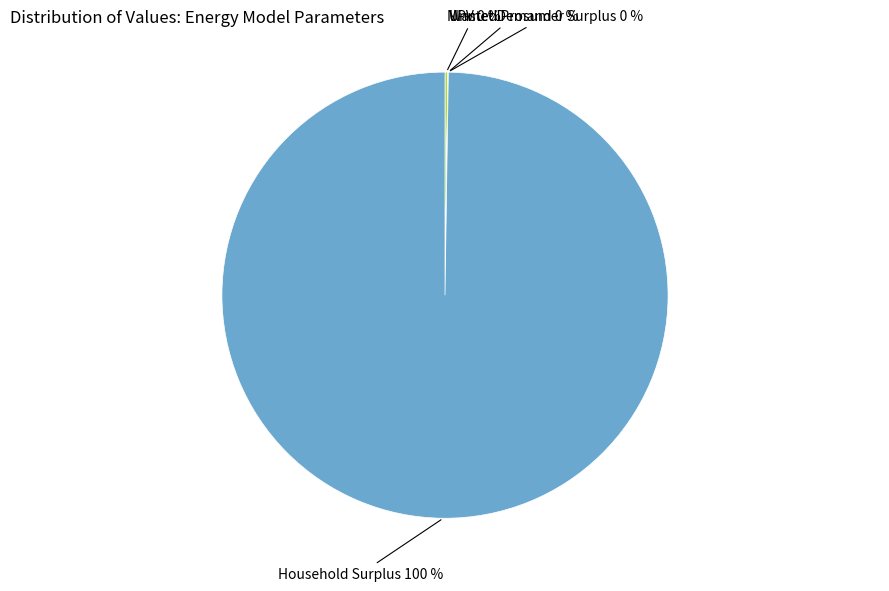

To the nearest percent, what is the difference between the largest and smallest slice percentages?

100%